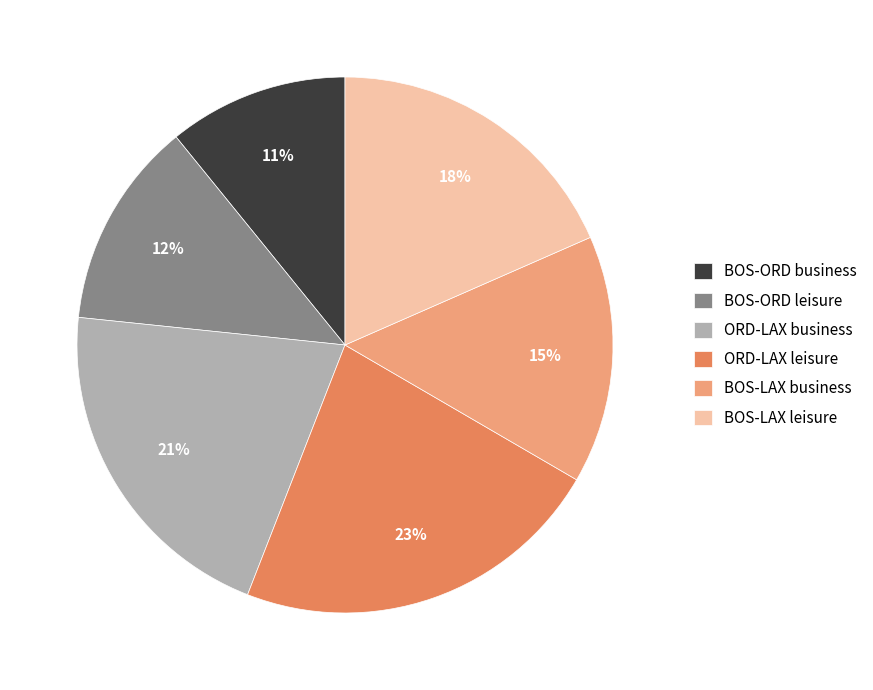

To the nearest percent, what is the difference between the largest and smallest slice percentages?

12%